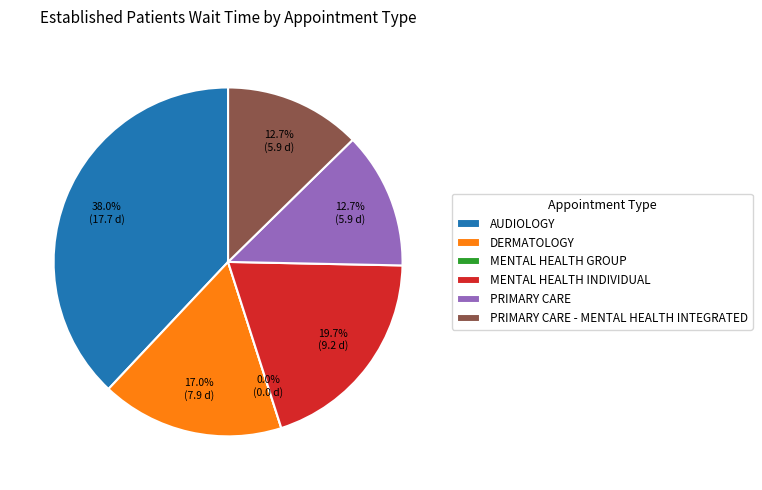

Which has a higher value, PRIMARY CARE or MENTAL HEALTH INDIVIDUAL?

MENTAL HEALTH INDIVIDUAL